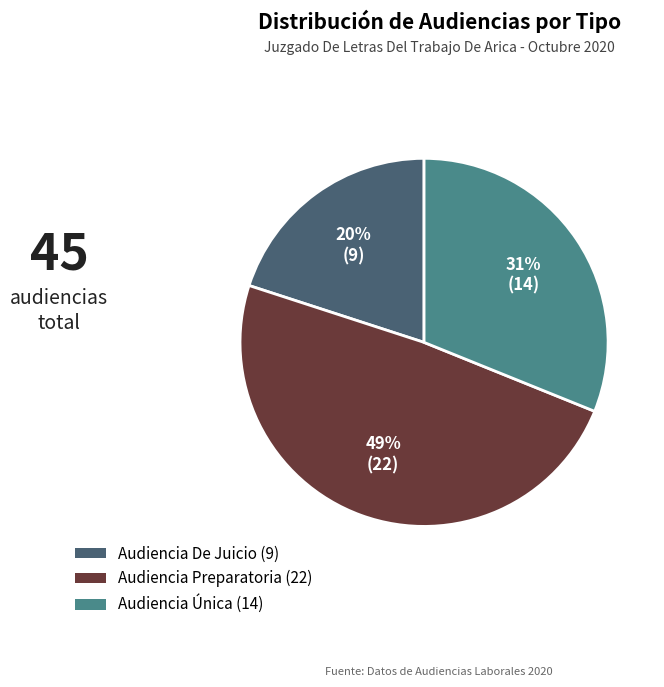

Which category has the biggest portion of the pie?

Audiencia Preparatoria